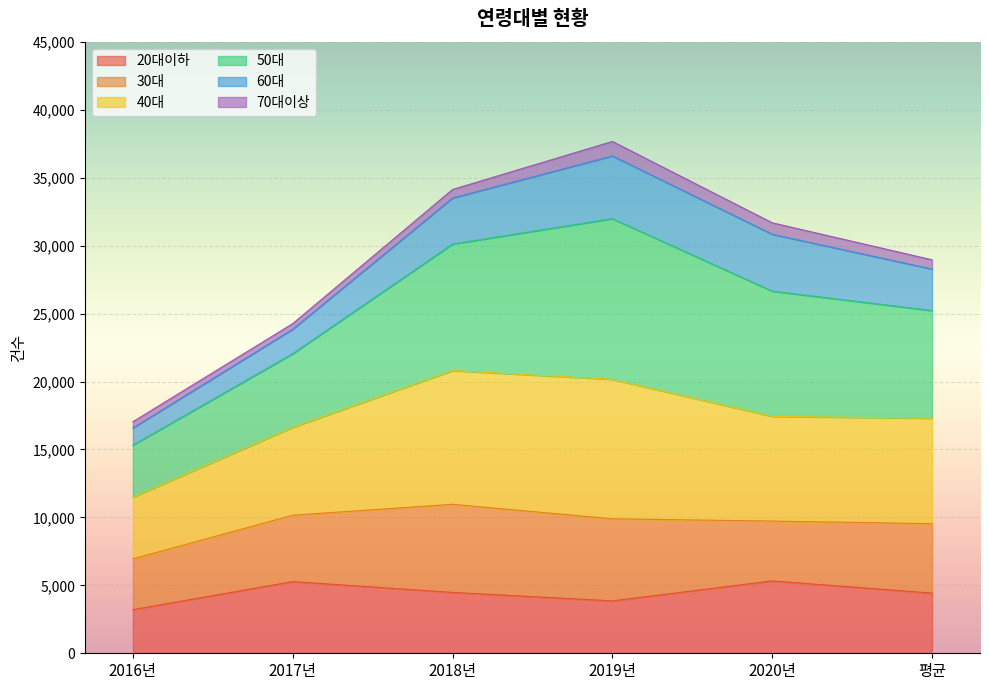

What is the minimum value for 20대이하?

3209.0